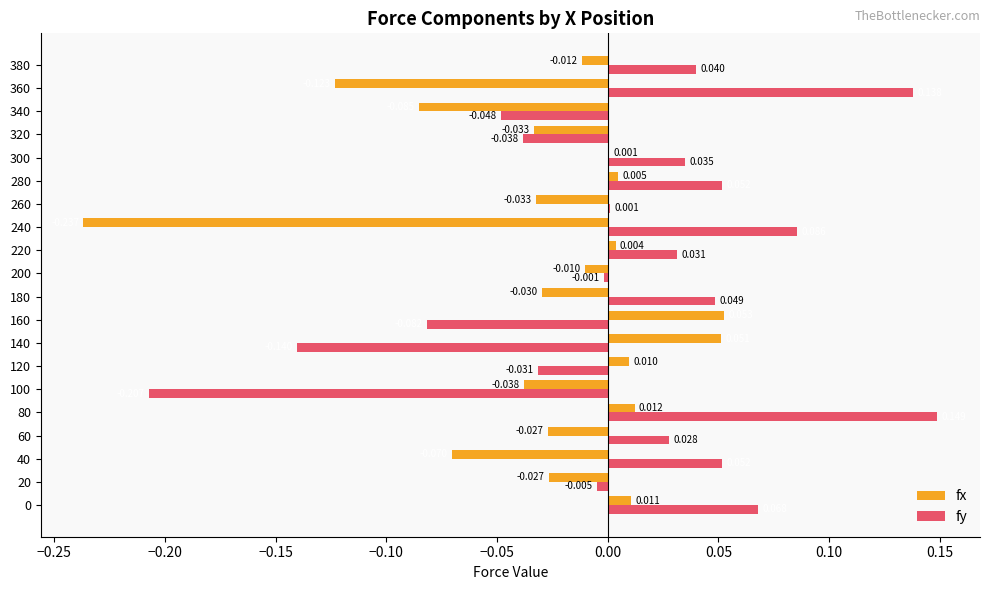

Is the value of fy at 60 greater than the value of fx at 360?

Yes